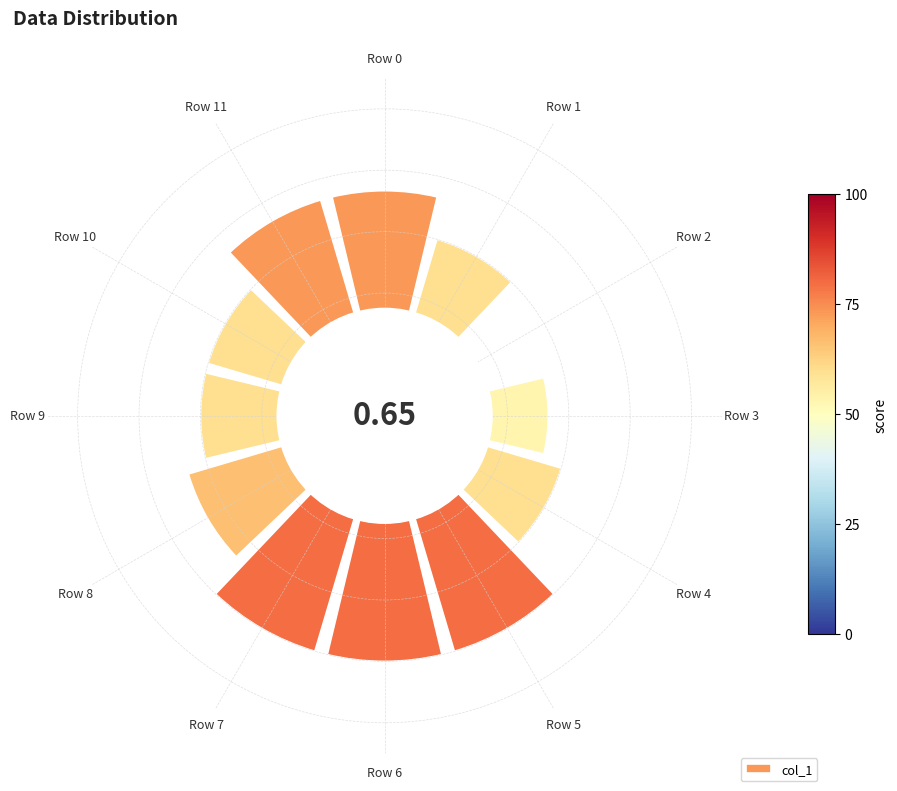

Does the chart contain any negative values?

No